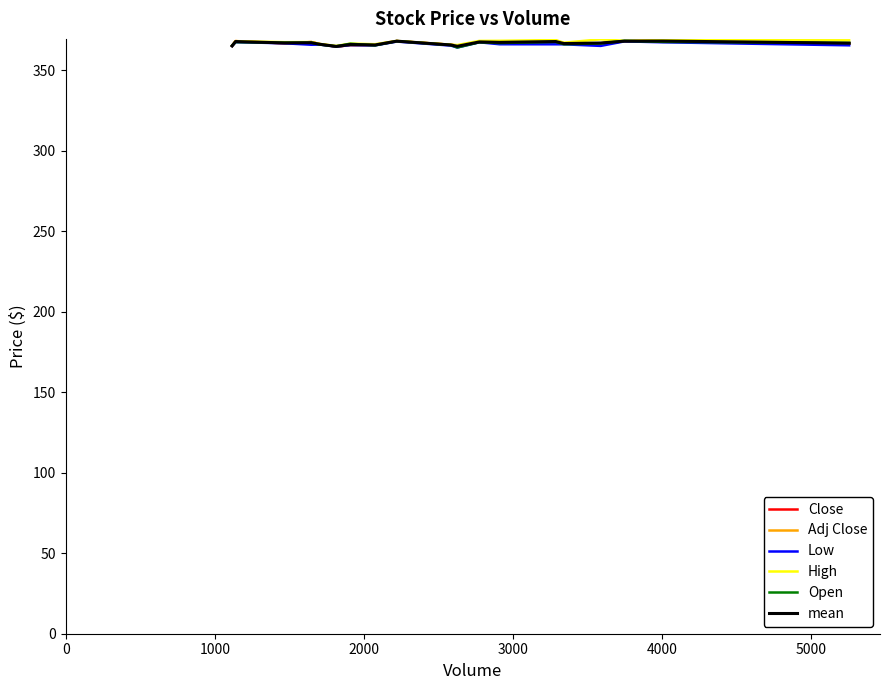

Does the chart display data point markers on the line(s)?

No